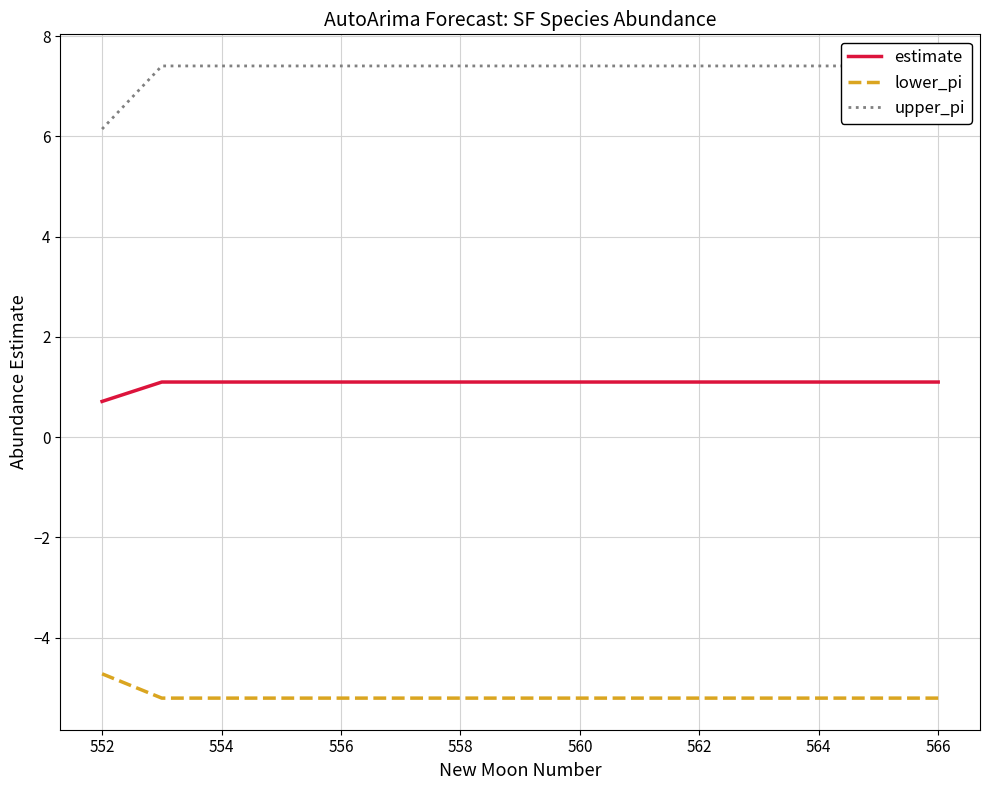

What is the minimum value for lower_pi?

-5.2